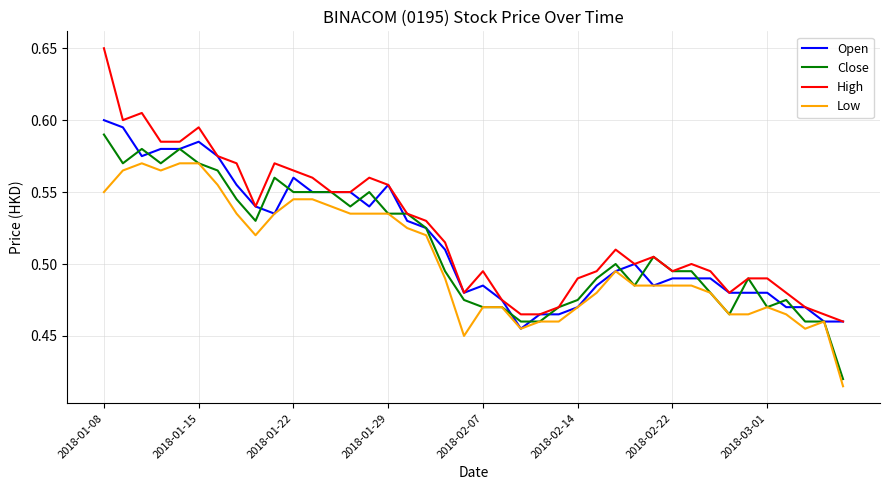

Which series has the largest range (max minus min)?

High